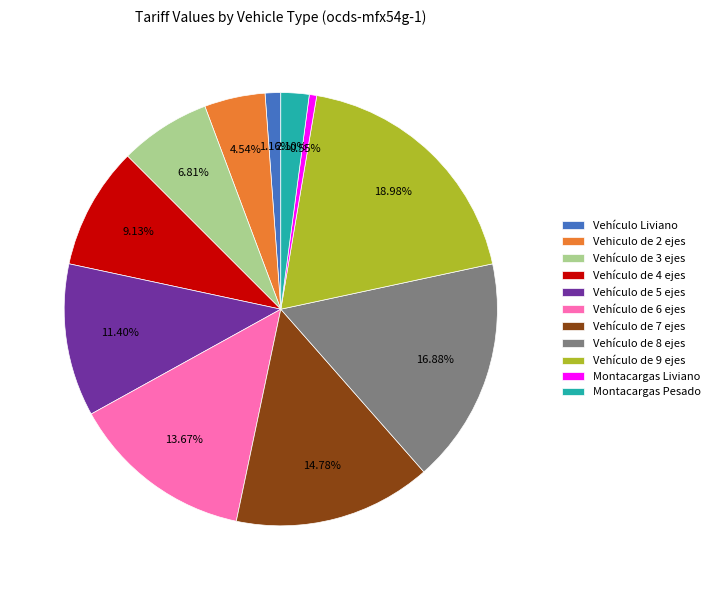

Which has a higher value, Vehículo de 9 ejes or Vehículo de 5 ejes?

Vehículo de 9 ejes